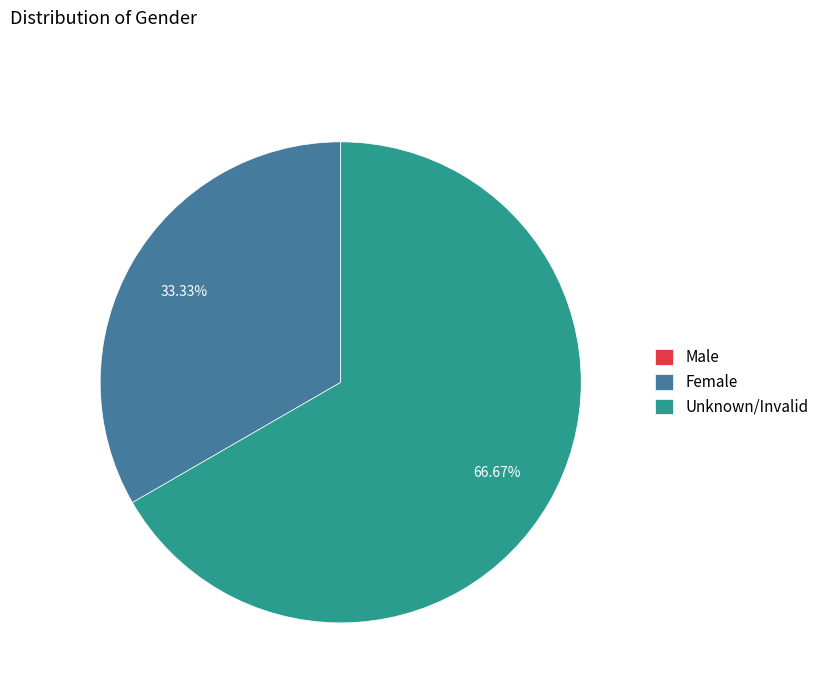

To the nearest percent, what is the difference between the largest and smallest slice percentages?

67%